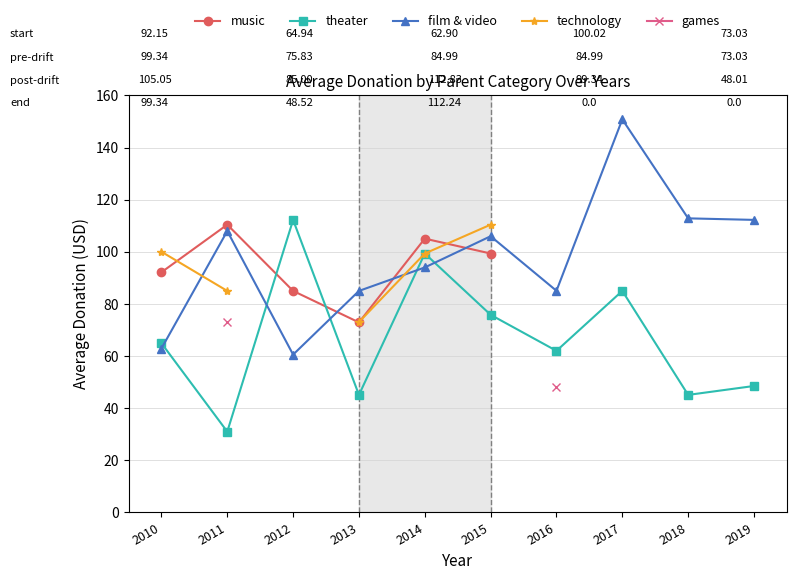

What is the value of the film & video point at the 10th from the left?

112.2